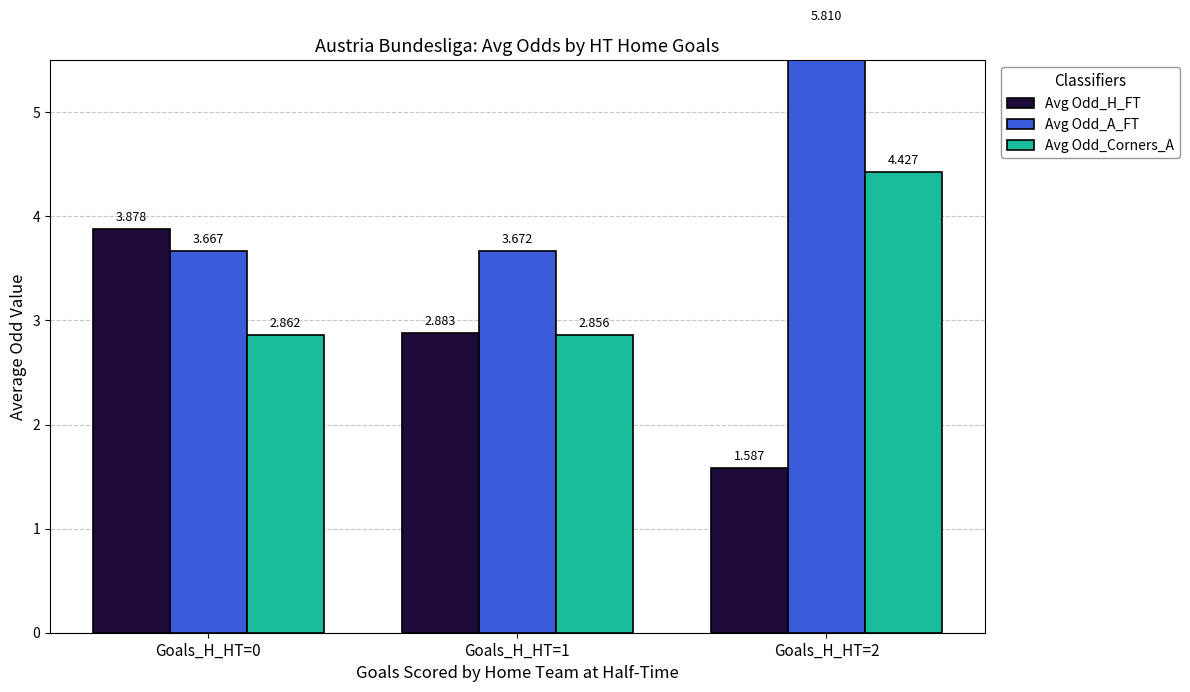

What is the total value across all series at Goals_H_HT=2?

11.8